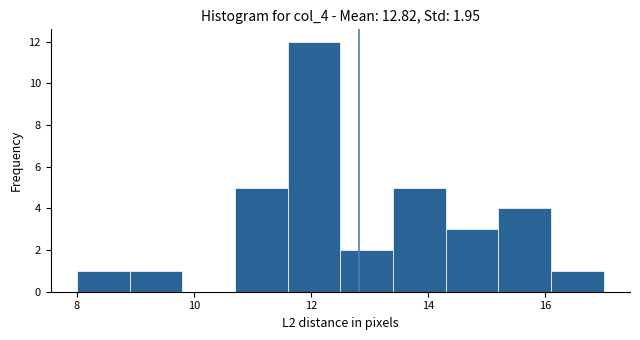

Over which range of the x-axis is the bar tallest?

11.6 to 12.5